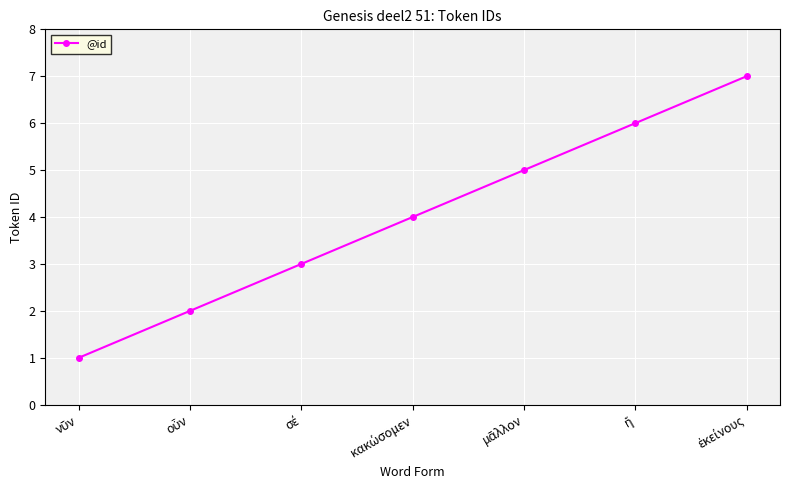

What is the difference between the second highest and minimum values?

5